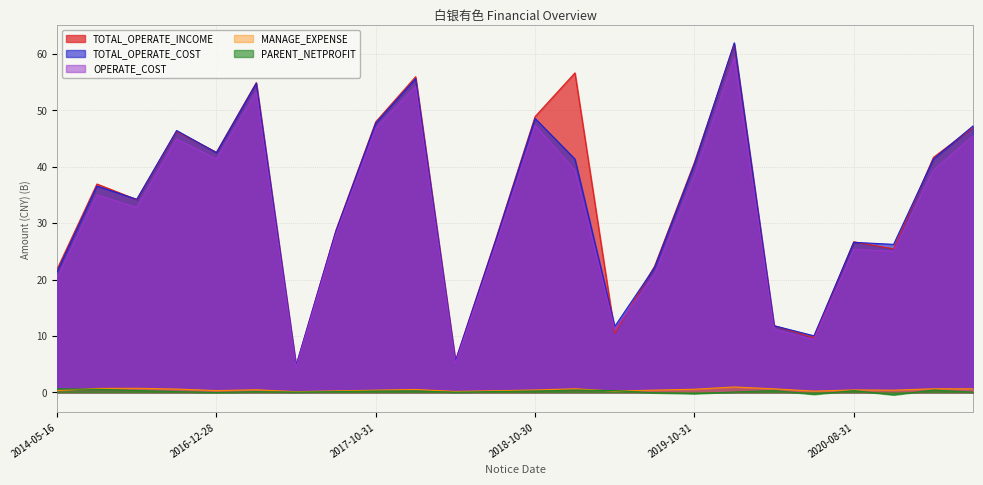

What is the difference between the maximum and minimum values in the OPERATE_COST series?

54.9